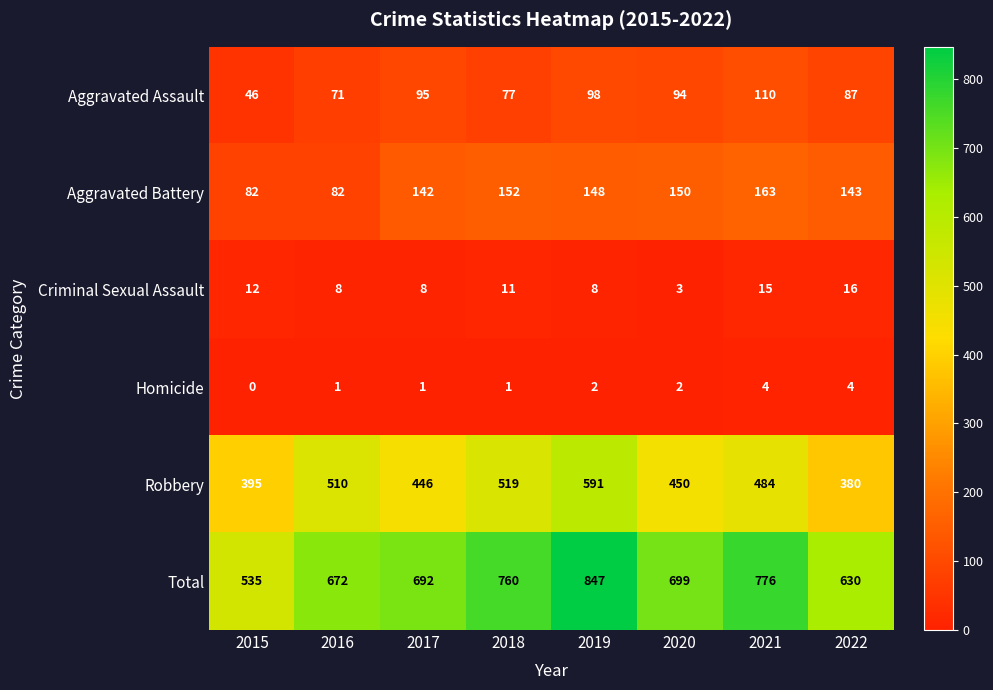

Which series changed the most between 2015 and 2022?

Total